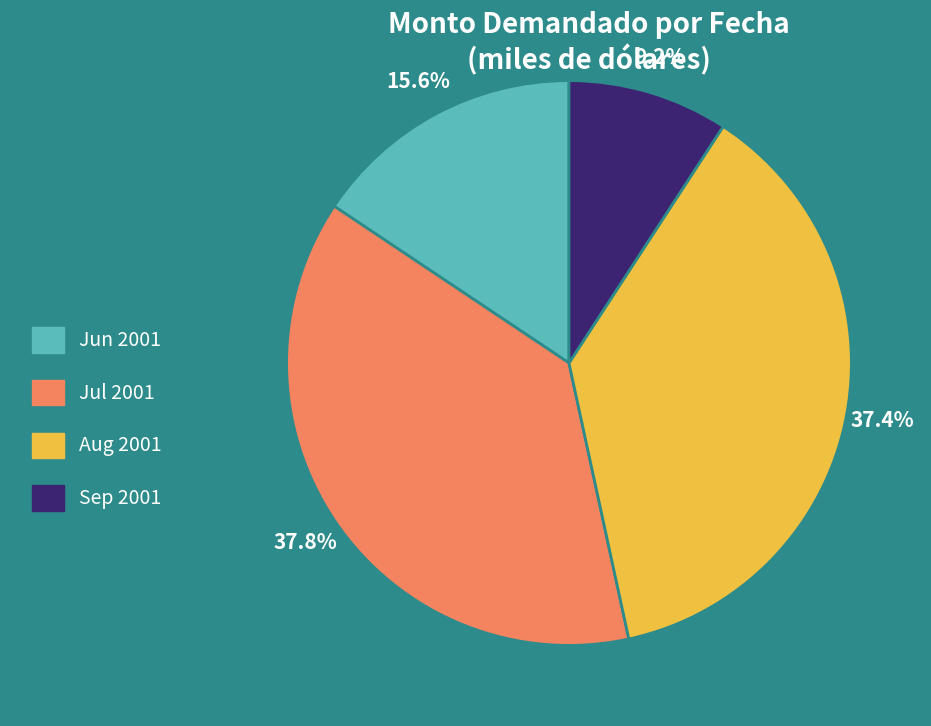

What is the ratio of the value at Jul 2001 to the value at Sep 2001?

4.1